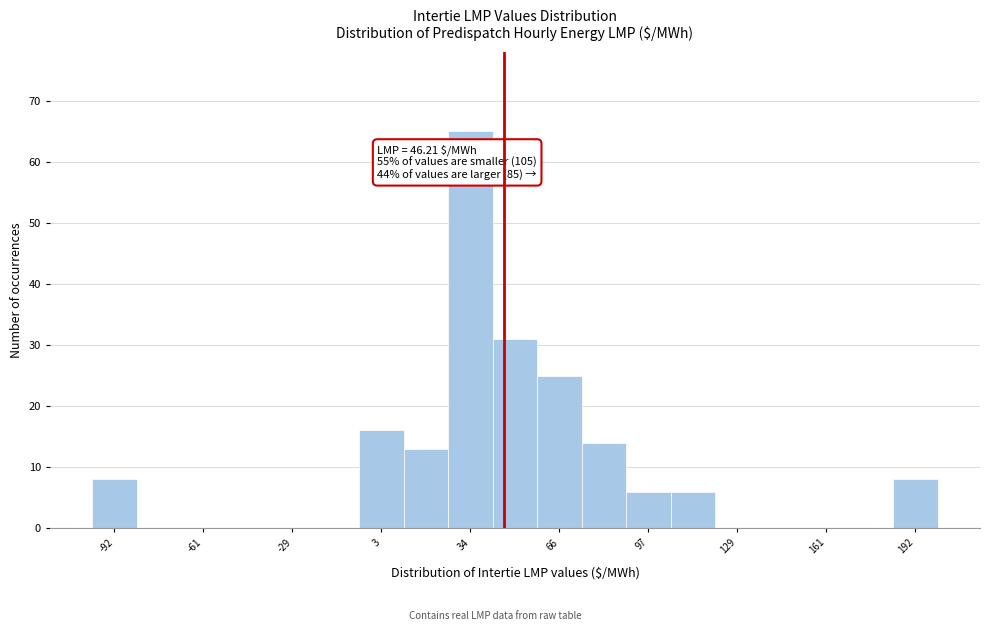

Read against the x-axis, roughly where is the centre of the tallest bar?

35